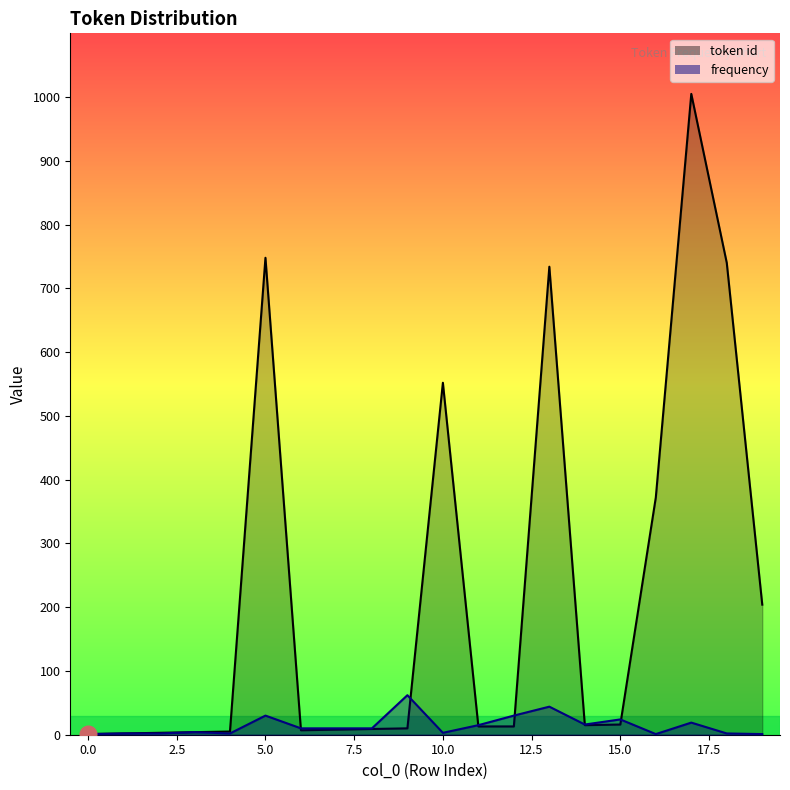

The value of token id at 12 is 13. True or false?

True